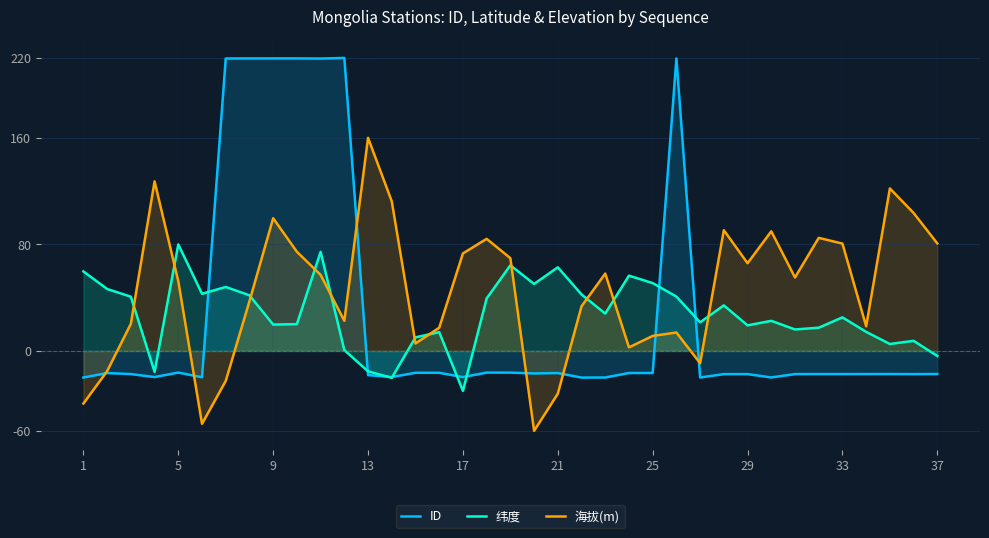

True or false: 纬度 has a value of 34.8 at 33.

False